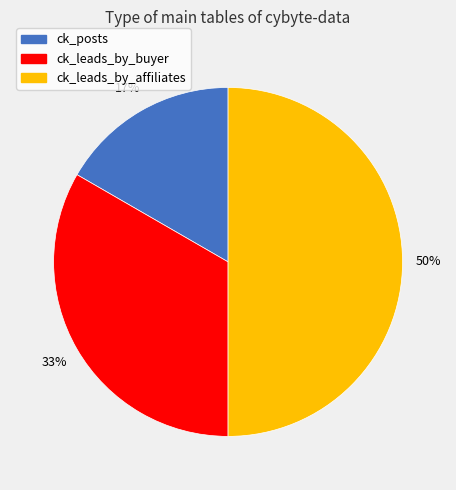

What percentage is the ck_posts slice, to the nearest percent?

17%